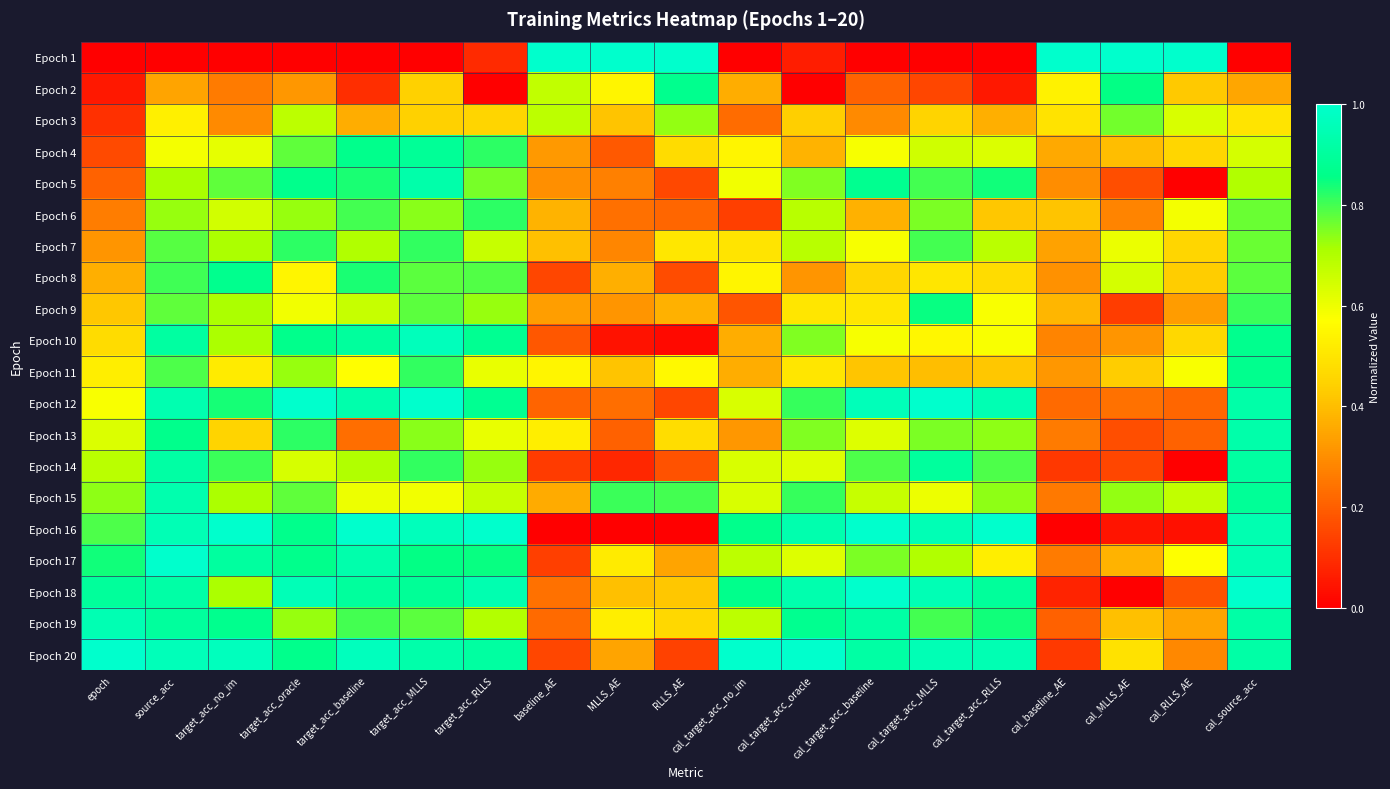

Reading left to right, list all the values displayed in this chart.

Epoch 1: epoch=0.0	source_acc=0.0	target_acc_no_im=0.0	target_acc_oracle=0.0	target_acc_baseline=0.0	target_acc_MLLS=0.0	target_acc_RLLS=0.1	baseline_AE=1.0	MLLS_AE=1.0	RLLS_AE=1.0	cal_target_acc_no_im=0.0	cal_target_acc_oracle=0.1	cal_target_acc_baseline=0.0	cal_target_acc_MLLS=0.0	cal_target_acc_RLLS=0.0	cal_baseline_AE=1.0	cal_MLLS_AE=1.0	cal_RLLS_AE=1.0	cal_source_acc=0.0
Epoch 2: epoch=0.1	source_acc=0.3	target_acc_no_im=0.3	target_acc_oracle=0.3	target_acc_baseline=0.1	target_acc_MLLS=0.4	target_acc_RLLS=0.0	baseline_AE=0.7	MLLS_AE=0.5	RLLS_AE=0.9	cal_target_acc_no_im=0.4	cal_target_acc_oracle=0.0	cal_target_acc_baseline=0.2	cal_target_acc_MLLS=0.2	cal_target_acc_RLLS=0.1	cal_baseline_AE=0.5	cal_MLLS_AE=0.9	cal_RLLS_AE=0.4	cal_source_acc=0.3
Epoch 3: epoch=0.1	source_acc=0.5	target_acc_no_im=0.3	target_acc_oracle=0.7	target_acc_baseline=0.4	target_acc_MLLS=0.4	target_acc_RLLS=0.5	baseline_AE=0.7	MLLS_AE=0.4	RLLS_AE=0.7	cal_target_acc_no_im=0.2	cal_target_acc_oracle=0.4	cal_target_acc_baseline=0.3	cal_target_acc_MLLS=0.4	cal_target_acc_RLLS=0.4	cal_baseline_AE=0.5	cal_MLLS_AE=0.8	cal_RLLS_AE=0.6	cal_source_acc=0.5
Epoch 4: epoch=0.2	source_acc=0.6	target_acc_no_im=0.6	target_acc_oracle=0.8	target_acc_baseline=0.9	target_acc_MLLS=0.9	target_acc_RLLS=0.8	baseline_AE=0.3	MLLS_AE=0.2	RLLS_AE=0.5	cal_target_acc_no_im=0.5	cal_target_acc_oracle=0.4	cal_target_acc_baseline=0.6	cal_target_acc_MLLS=0.6	cal_target_acc_RLLS=0.6	cal_baseline_AE=0.4	cal_MLLS_AE=0.4	cal_RLLS_AE=0.5	cal_source_acc=0.6
Epoch 5: epoch=0.2	source_acc=0.7	target_acc_no_im=0.8	target_acc_oracle=0.9	target_acc_baseline=0.8	target_acc_MLLS=0.9	target_acc_RLLS=0.8	baseline_AE=0.3	MLLS_AE=0.3	RLLS_AE=0.2	cal_target_acc_no_im=0.6	cal_target_acc_oracle=0.7	cal_target_acc_baseline=0.9	cal_target_acc_MLLS=0.8	cal_target_acc_RLLS=0.8	cal_baseline_AE=0.3	cal_MLLS_AE=0.2	cal_RLLS_AE=0.0	cal_source_acc=0.7
Epoch 6: epoch=0.3	source_acc=0.7	target_acc_no_im=0.6	target_acc_oracle=0.7	target_acc_baseline=0.8	target_acc_MLLS=0.7	target_acc_RLLS=0.8	baseline_AE=0.4	MLLS_AE=0.2	RLLS_AE=0.2	cal_target_acc_no_im=0.1	cal_target_acc_oracle=0.7	cal_target_acc_baseline=0.4	cal_target_acc_MLLS=0.8	cal_target_acc_RLLS=0.4	cal_baseline_AE=0.4	cal_MLLS_AE=0.3	cal_RLLS_AE=0.6	cal_source_acc=0.8
Epoch 7: epoch=0.3	source_acc=0.8	target_acc_no_im=0.7	target_acc_oracle=0.8	target_acc_baseline=0.7	target_acc_MLLS=0.8	target_acc_RLLS=0.7	baseline_AE=0.4	MLLS_AE=0.3	RLLS_AE=0.5	cal_target_acc_no_im=0.5	cal_target_acc_oracle=0.7	cal_target_acc_baseline=0.6	cal_target_acc_MLLS=0.8	cal_target_acc_RLLS=0.7	cal_baseline_AE=0.3	cal_MLLS_AE=0.6	cal_RLLS_AE=0.5	cal_source_acc=0.8
Epoch 8: epoch=0.4	source_acc=0.8	target_acc_no_im=0.9	target_acc_oracle=0.5	target_acc_baseline=0.8	target_acc_MLLS=0.8	target_acc_RLLS=0.8	baseline_AE=0.1	MLLS_AE=0.4	RLLS_AE=0.2	cal_target_acc_no_im=0.5	cal_target_acc_oracle=0.3	cal_target_acc_baseline=0.5	cal_target_acc_MLLS=0.5	cal_target_acc_RLLS=0.5	cal_baseline_AE=0.3	cal_MLLS_AE=0.6	cal_RLLS_AE=0.4	cal_source_acc=0.8
Epoch 9: epoch=0.4	source_acc=0.8	target_acc_no_im=0.7	target_acc_oracle=0.6	target_acc_baseline=0.7	target_acc_MLLS=0.8	target_acc_RLLS=0.7	baseline_AE=0.3	MLLS_AE=0.3	RLLS_AE=0.4	cal_target_acc_no_im=0.2	cal_target_acc_oracle=0.5	cal_target_acc_baseline=0.5	cal_target_acc_MLLS=0.8	cal_target_acc_RLLS=0.6	cal_baseline_AE=0.4	cal_MLLS_AE=0.1	cal_RLLS_AE=0.3	cal_source_acc=0.8
Epoch 10: epoch=0.5	source_acc=0.9	target_acc_no_im=0.7	target_acc_oracle=0.9	target_acc_baseline=0.9	target_acc_MLLS=1.0	target_acc_RLLS=0.9	baseline_AE=0.2	MLLS_AE=0.0	RLLS_AE=0.0	cal_target_acc_no_im=0.4	cal_target_acc_oracle=0.7	cal_target_acc_baseline=0.6	cal_target_acc_MLLS=0.6	cal_target_acc_RLLS=0.6	cal_baseline_AE=0.3	cal_MLLS_AE=0.3	cal_RLLS_AE=0.5	cal_source_acc=0.9
Epoch 11: epoch=0.5	source_acc=0.8	target_acc_no_im=0.5	target_acc_oracle=0.7	target_acc_baseline=0.6	target_acc_MLLS=0.8	target_acc_RLLS=0.6	baseline_AE=0.5	MLLS_AE=0.4	RLLS_AE=0.6	cal_target_acc_no_im=0.4	cal_target_acc_oracle=0.5	cal_target_acc_baseline=0.4	cal_target_acc_MLLS=0.4	cal_target_acc_RLLS=0.4	cal_baseline_AE=0.3	cal_MLLS_AE=0.4	cal_RLLS_AE=0.6	cal_source_acc=0.9
Epoch 12: epoch=0.6	source_acc=0.9	target_acc_no_im=0.8	target_acc_oracle=1.0	target_acc_baseline=0.9	target_acc_MLLS=1.0	target_acc_RLLS=0.9	baseline_AE=0.2	MLLS_AE=0.2	RLLS_AE=0.2	cal_target_acc_no_im=0.6	cal_target_acc_oracle=0.8	cal_target_acc_baseline=1.0	cal_target_acc_MLLS=1.0	cal_target_acc_RLLS=0.9	cal_baseline_AE=0.2	cal_MLLS_AE=0.2	cal_RLLS_AE=0.2	cal_source_acc=0.9
Epoch 13: epoch=0.6	source_acc=0.9	target_acc_no_im=0.5	target_acc_oracle=0.8	target_acc_baseline=0.2	target_acc_MLLS=0.7	target_acc_RLLS=0.6	baseline_AE=0.5	MLLS_AE=0.2	RLLS_AE=0.5	cal_target_acc_no_im=0.3	cal_target_acc_oracle=0.7	cal_target_acc_baseline=0.6	cal_target_acc_MLLS=0.8	cal_target_acc_RLLS=0.7	cal_baseline_AE=0.3	cal_MLLS_AE=0.2	cal_RLLS_AE=0.2	cal_source_acc=0.9
Epoch 14: epoch=0.7	source_acc=0.9	target_acc_no_im=0.8	target_acc_oracle=0.6	target_acc_baseline=0.7	target_acc_MLLS=0.8	target_acc_RLLS=0.7	baseline_AE=0.1	MLLS_AE=0.1	RLLS_AE=0.2	cal_target_acc_no_im=0.6	cal_target_acc_oracle=0.6	cal_target_acc_baseline=0.8	cal_target_acc_MLLS=0.9	cal_target_acc_RLLS=0.8	cal_baseline_AE=0.1	cal_MLLS_AE=0.2	cal_RLLS_AE=0.0	cal_source_acc=0.9
Epoch 15: epoch=0.7	source_acc=0.9	target_acc_no_im=0.7	target_acc_oracle=0.8	target_acc_baseline=0.6	target_acc_MLLS=0.6	target_acc_RLLS=0.7	baseline_AE=0.4	MLLS_AE=0.8	RLLS_AE=0.8	cal_target_acc_no_im=0.6	cal_target_acc_oracle=0.8	cal_target_acc_baseline=0.7	cal_target_acc_MLLS=0.6	cal_target_acc_RLLS=0.7	cal_baseline_AE=0.3	cal_MLLS_AE=0.7	cal_RLLS_AE=0.7	cal_source_acc=0.9
Epoch 16: epoch=0.8	source_acc=1.0	target_acc_no_im=1.0	target_acc_oracle=0.9	target_acc_baseline=1.0	target_acc_MLLS=1.0	target_acc_RLLS=1.0	baseline_AE=0.0	MLLS_AE=0.0	RLLS_AE=0.0	cal_target_acc_no_im=0.9	cal_target_acc_oracle=0.9	cal_target_acc_baseline=1.0	cal_target_acc_MLLS=1.0	cal_target_acc_RLLS=1.0	cal_baseline_AE=0.0	cal_MLLS_AE=0.0	cal_RLLS_AE=0.0	cal_source_acc=0.9
Epoch 17: epoch=0.8	source_acc=1.0	target_acc_no_im=0.9	target_acc_oracle=0.9	target_acc_baseline=0.9	target_acc_MLLS=0.9	target_acc_RLLS=0.8	baseline_AE=0.1	MLLS_AE=0.5	RLLS_AE=0.3	cal_target_acc_no_im=0.7	cal_target_acc_oracle=0.6	cal_target_acc_baseline=0.8	cal_target_acc_MLLS=0.7	cal_target_acc_RLLS=0.5	cal_baseline_AE=0.3	cal_MLLS_AE=0.4	cal_RLLS_AE=0.6	cal_source_acc=0.9
Epoch 18: epoch=0.9	source_acc=0.9	target_acc_no_im=0.7	target_acc_oracle=1.0	target_acc_baseline=0.9	target_acc_MLLS=0.9	target_acc_RLLS=0.9	baseline_AE=0.2	MLLS_AE=0.4	RLLS_AE=0.4	cal_target_acc_no_im=0.9	cal_target_acc_oracle=0.9	cal_target_acc_baseline=1.0	cal_target_acc_MLLS=1.0	cal_target_acc_RLLS=0.9	cal_baseline_AE=0.1	cal_MLLS_AE=0.0	cal_RLLS_AE=0.2	cal_source_acc=1.0
Epoch 19: epoch=0.9	source_acc=0.9	target_acc_no_im=0.9	target_acc_oracle=0.7	target_acc_baseline=0.8	target_acc_MLLS=0.8	target_acc_RLLS=0.7	baseline_AE=0.2	MLLS_AE=0.5	RLLS_AE=0.5	cal_target_acc_no_im=0.7	cal_target_acc_oracle=0.9	cal_target_acc_baseline=0.9	cal_target_acc_MLLS=0.8	cal_target_acc_RLLS=0.8	cal_baseline_AE=0.2	cal_MLLS_AE=0.4	cal_RLLS_AE=0.3	cal_source_acc=0.9
Epoch 20: epoch=1.0	source_acc=1.0	target_acc_no_im=1.0	target_acc_oracle=0.9	target_acc_baseline=1.0	target_acc_MLLS=0.9	target_acc_RLLS=0.9	baseline_AE=0.2	MLLS_AE=0.3	RLLS_AE=0.1	cal_target_acc_no_im=1.0	cal_target_acc_oracle=1.0	cal_target_acc_baseline=0.9	cal_target_acc_MLLS=1.0	cal_target_acc_RLLS=0.9	cal_baseline_AE=0.1	cal_MLLS_AE=0.5	cal_RLLS_AE=0.3	cal_source_acc=0.9